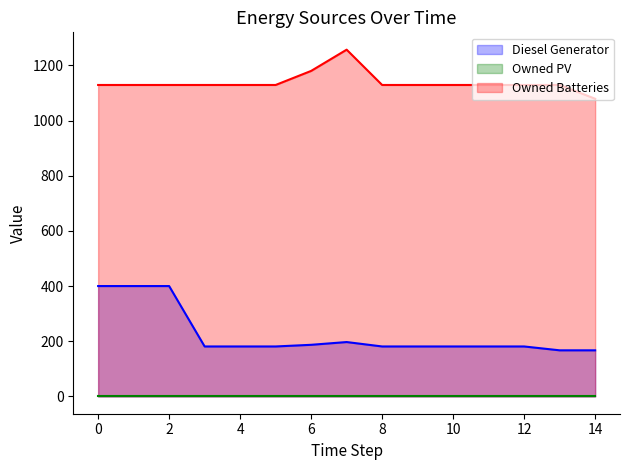

Which series has the largest total across all categories?

Owned Batteries